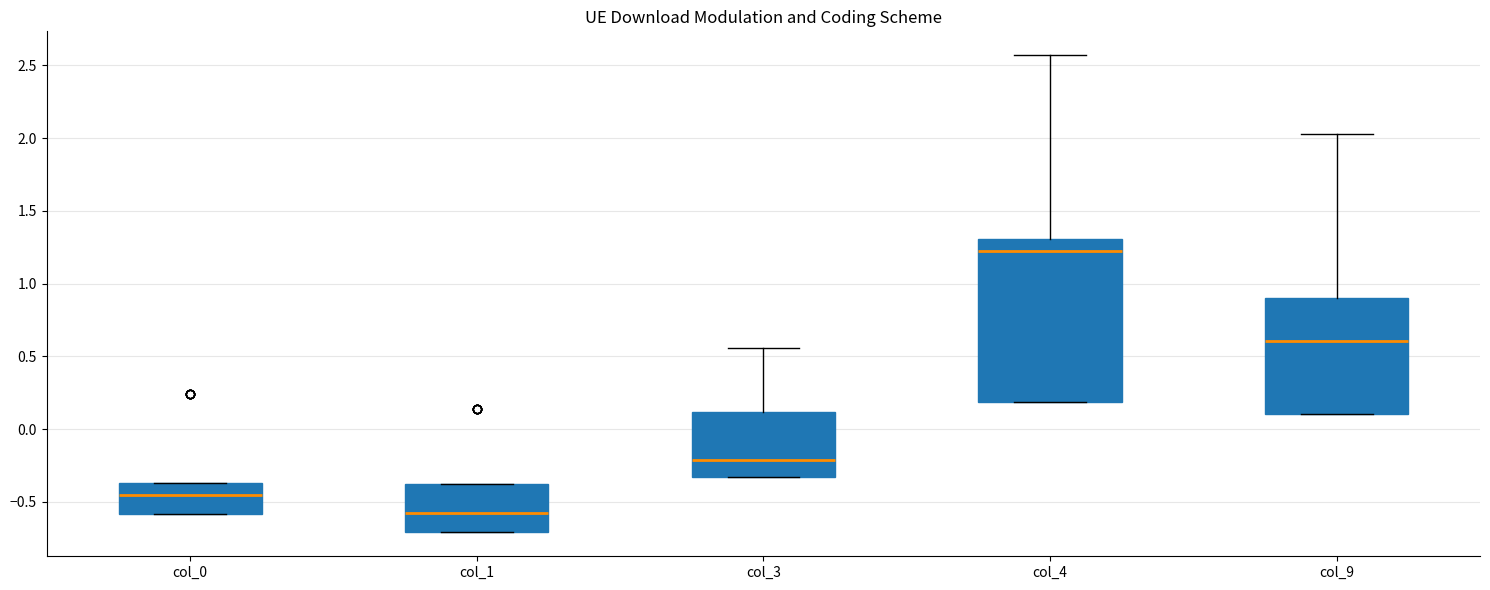

Where does the median line of the box for col_1 sit on the y-axis? The values are not printed on the chart, so give them approximately, as read against the axis.

-0.55